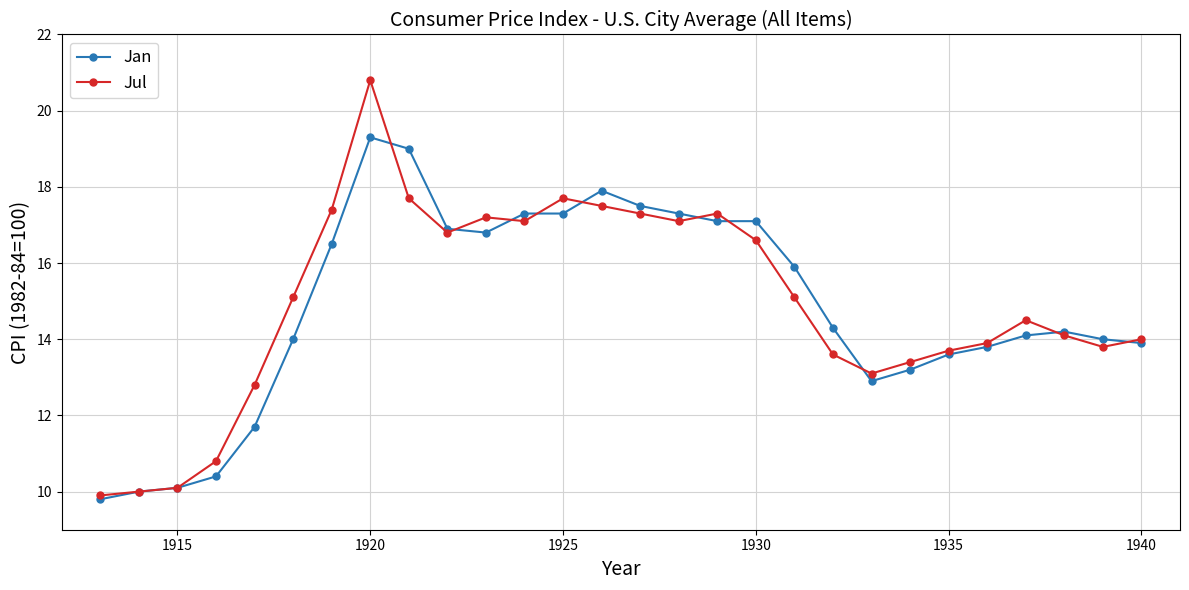

What is the value of the Jan point at the 10th from the left?

16.9